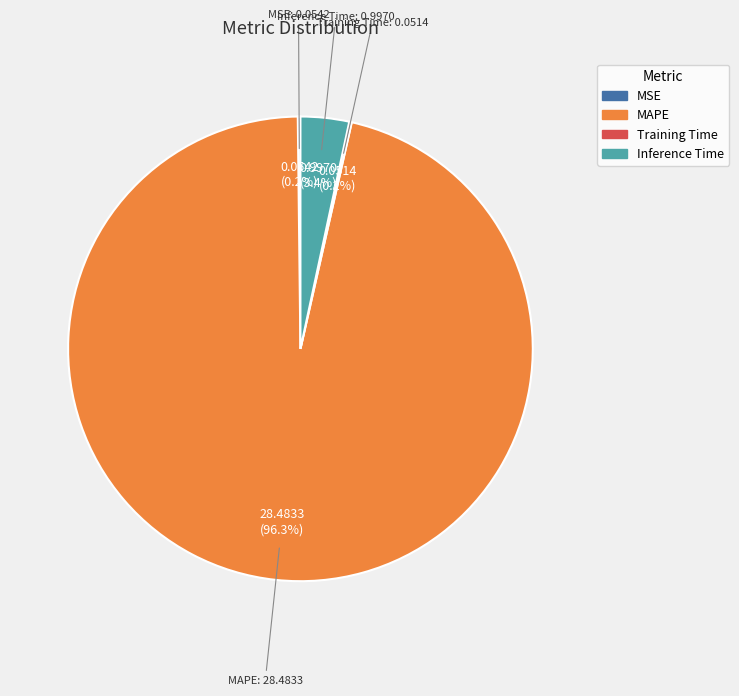

Combined, what portion of the pie is Inference Time and MAPE?

99.6%